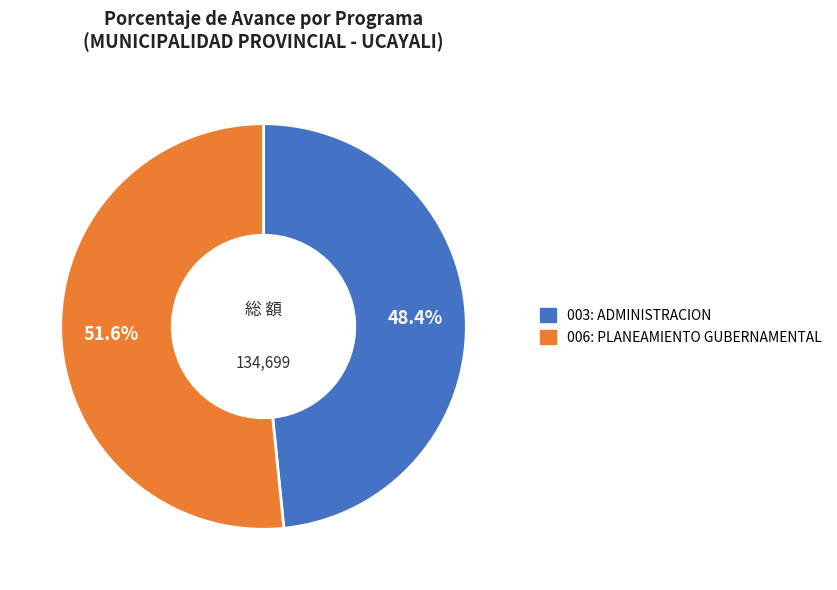

The 006: PLANEAMIENTO GUBERNAMENTAL slice represents 52% of the pie. True or false?

True